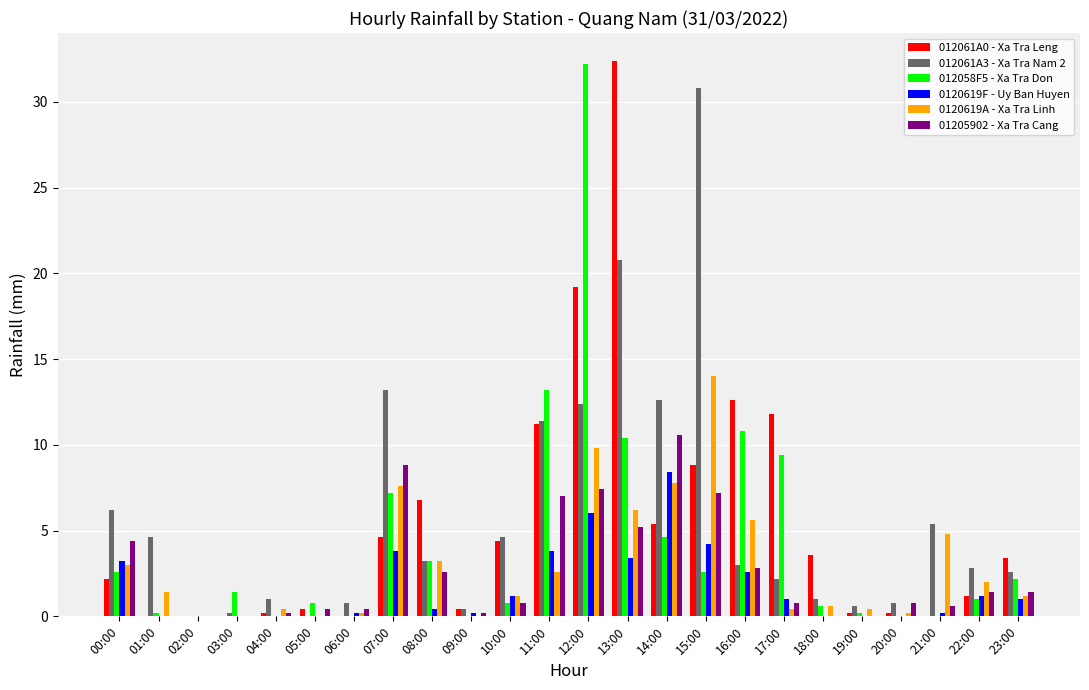

At which label is 01205902 - Xa Tra Cang closest to 5?

13:00